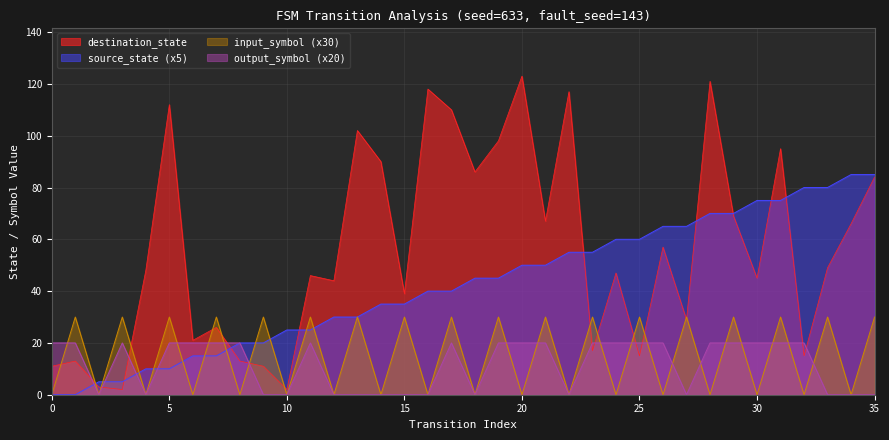

How many lines are shown in the chart?

4